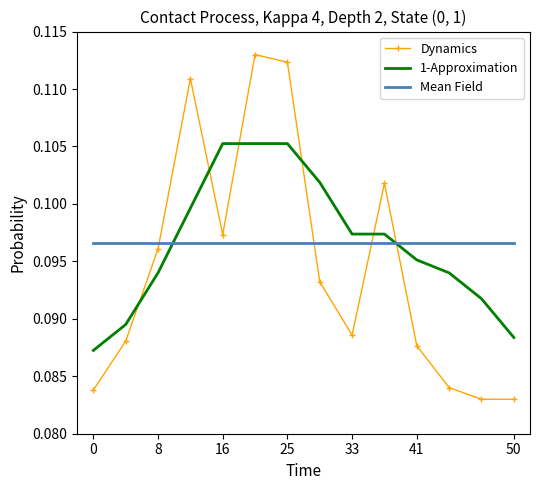

How many intersections are there between Dynamics and Mean Field?

4